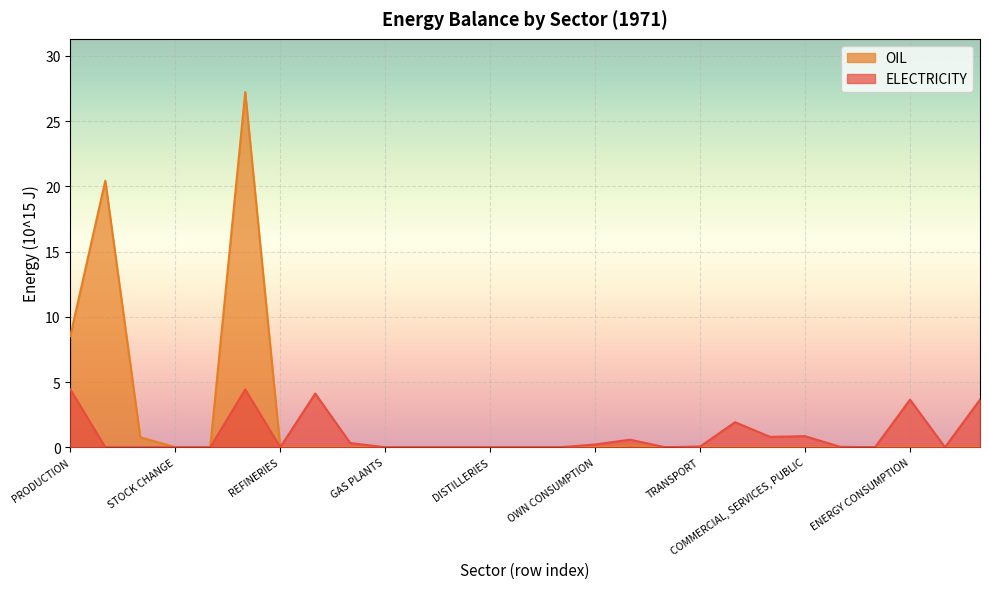

The chart shows a value of 0.0 at IMPORT. True or false?

True